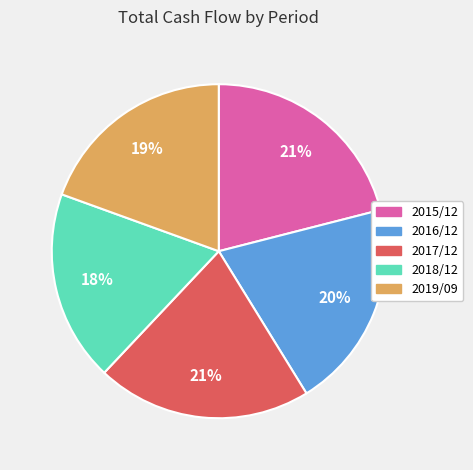

Which has a higher value, 2017/12 or 2019/09?

2017/12